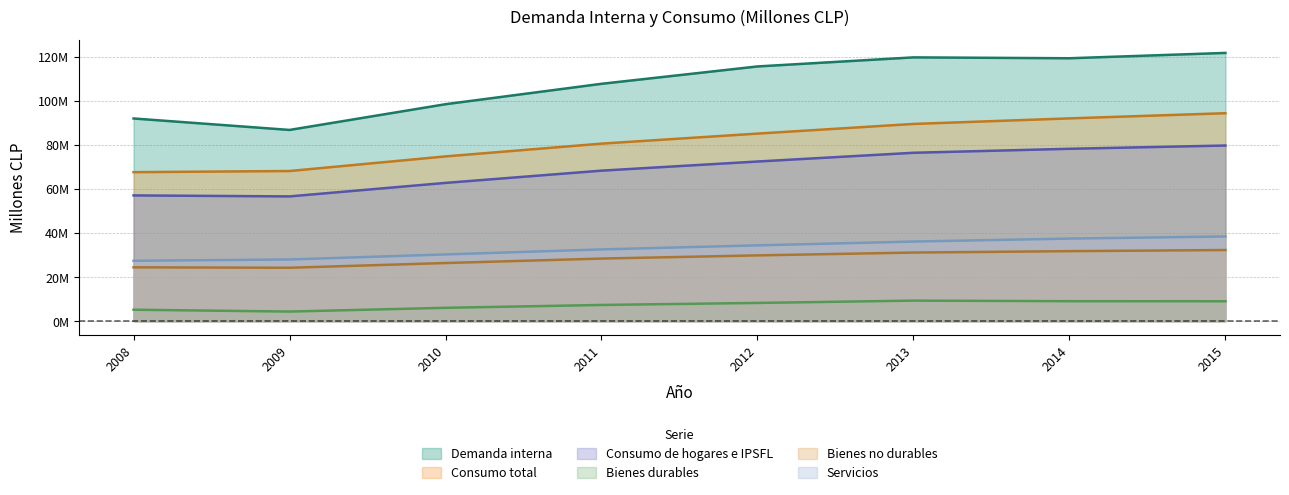

What is the average value of the Demanda interna series?

107675953